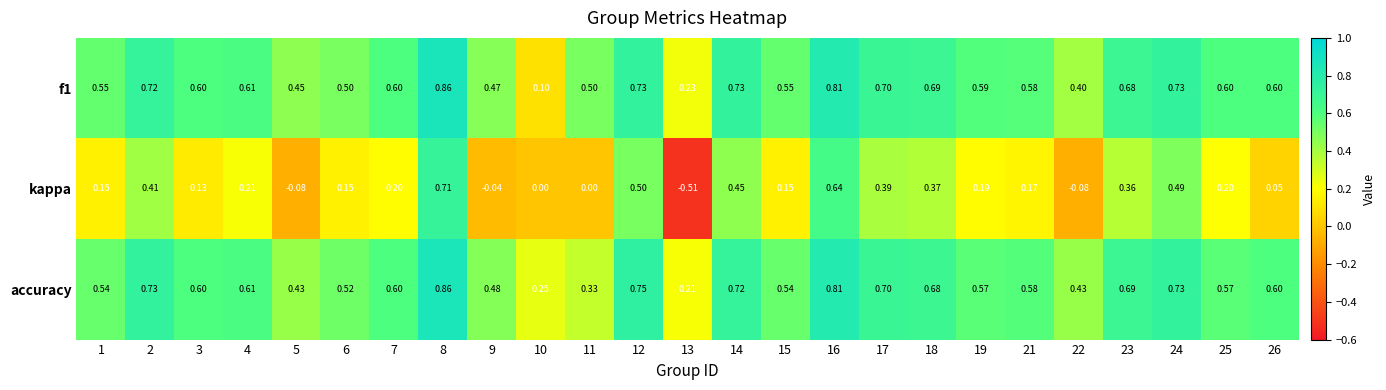

At which category is the sum across all series the highest?

8